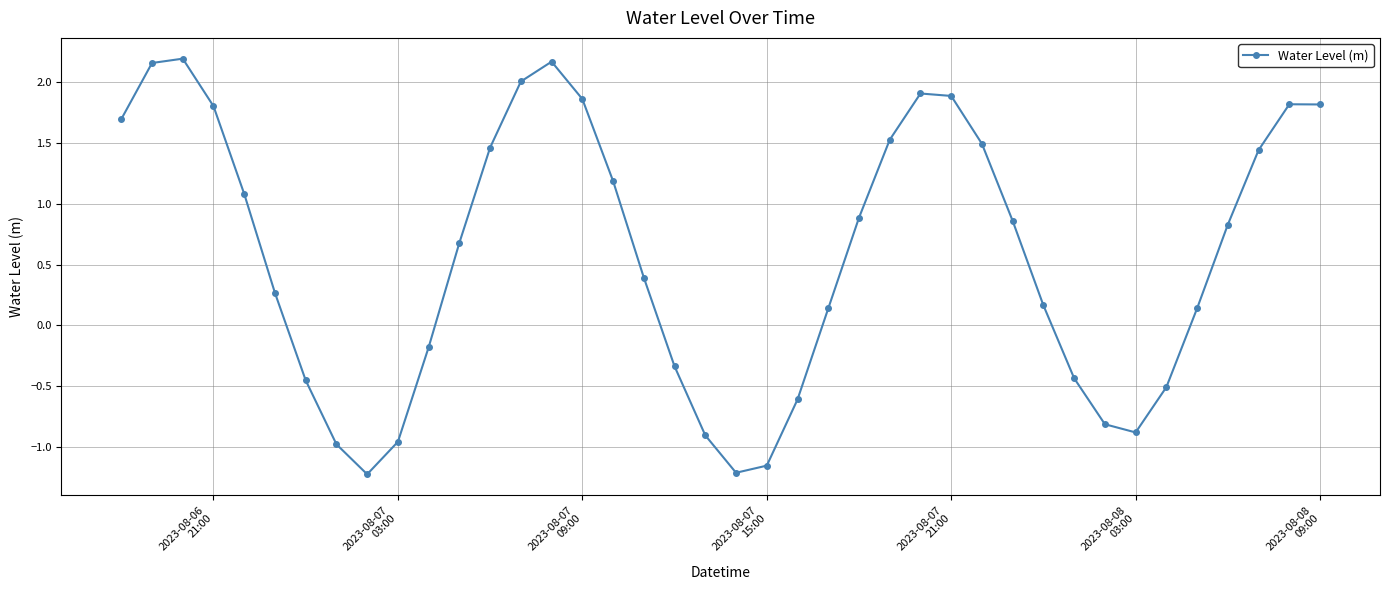

True or false: the data has more than 0 interior local peaks.

True